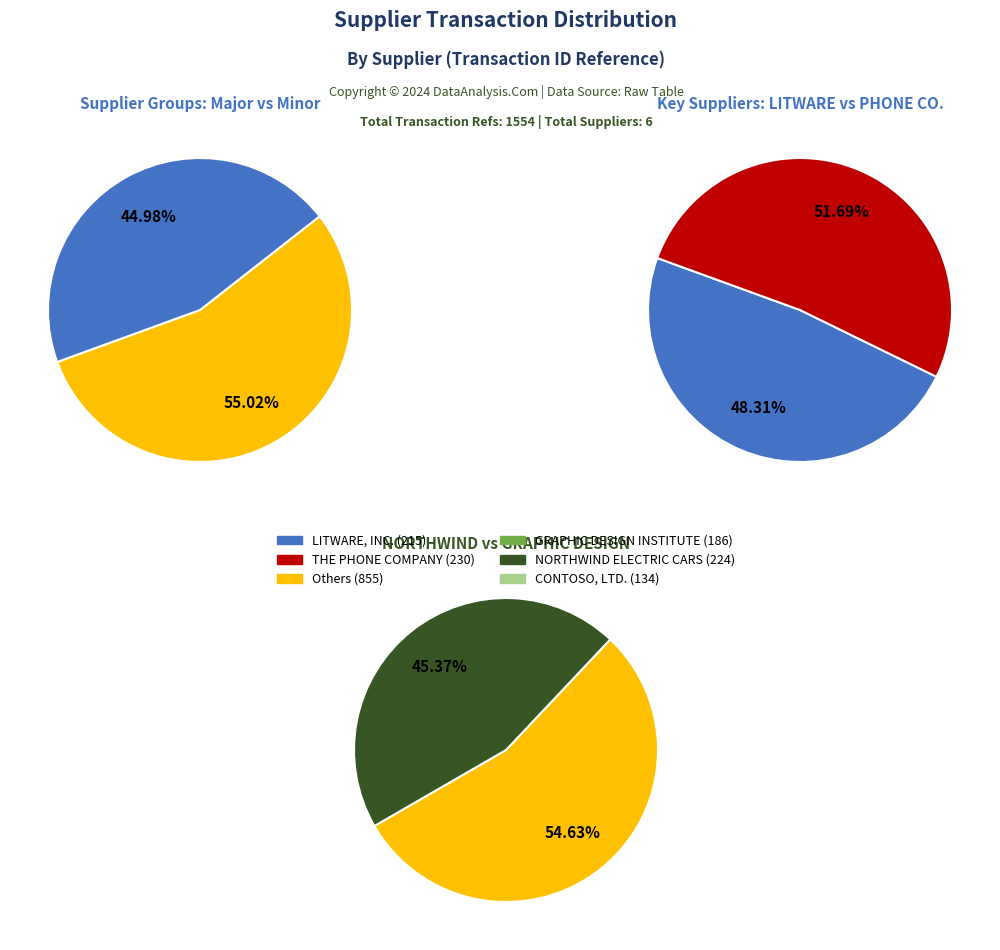

What percentage do NORTHWIND ELECTRIC CARS and GRAPHIC DESIGN INSTITUTE together represent?

26.4%